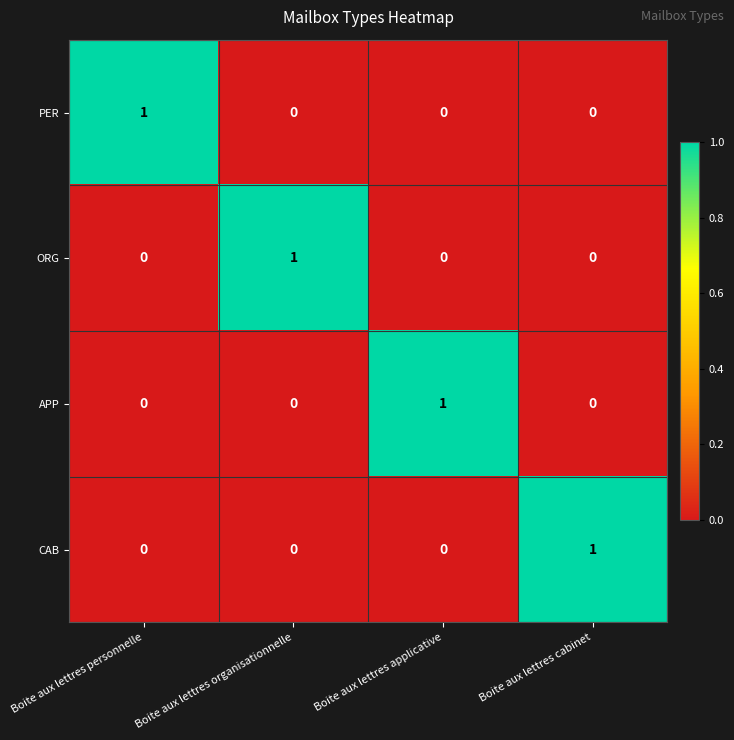

True or false: ORG has a value of 0 at Boite aux lettres organisationnelle.

False